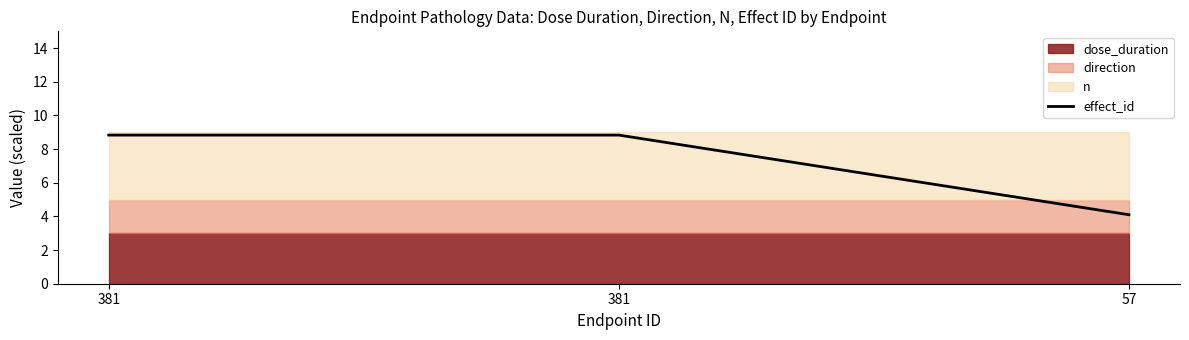

Rank the categories by value from highest to lowest.

381, 381, 57